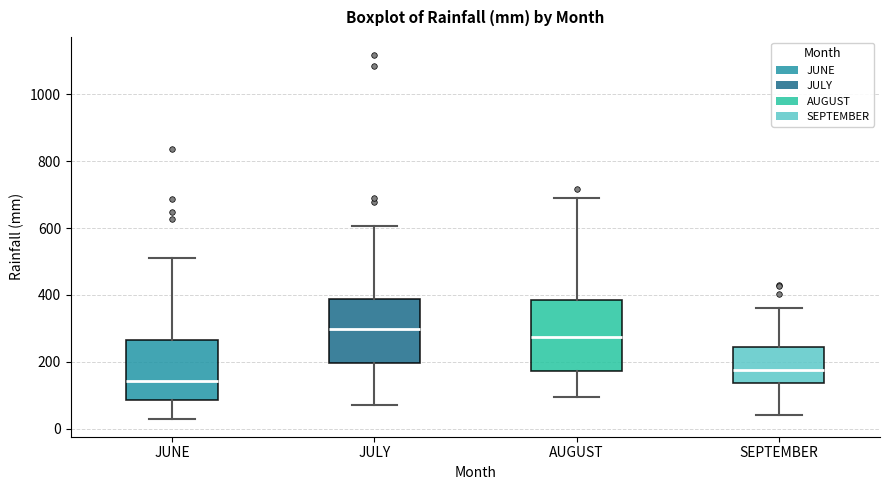

Where does the lower whisker of the box for SEPTEMBER end on the y-axis? The values are not printed on the chart, so give them approximately, as read against the axis.

40